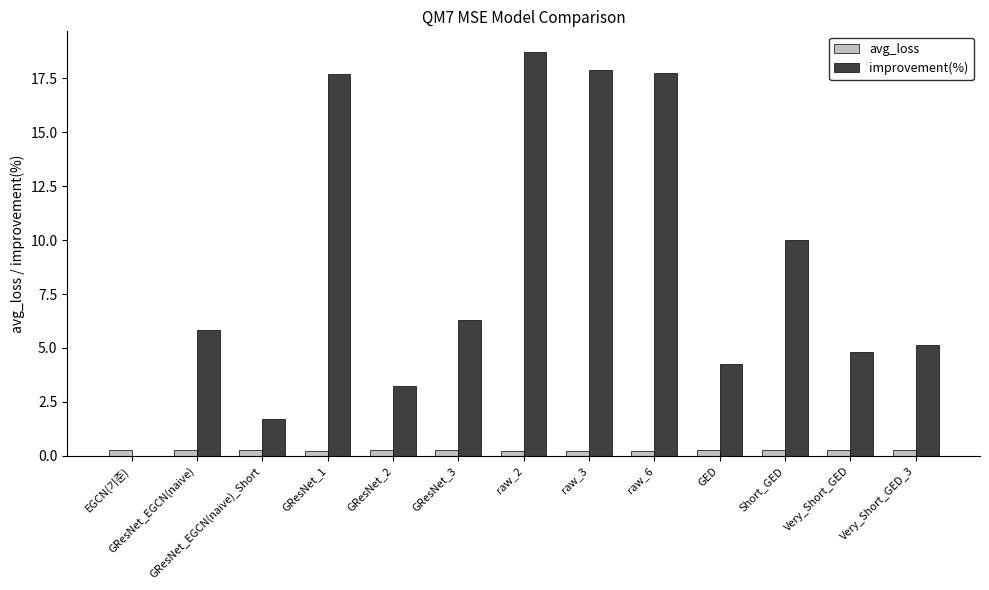

Is the value of avg_loss at GED greater than the value of improvement(%) at raw_6?

No